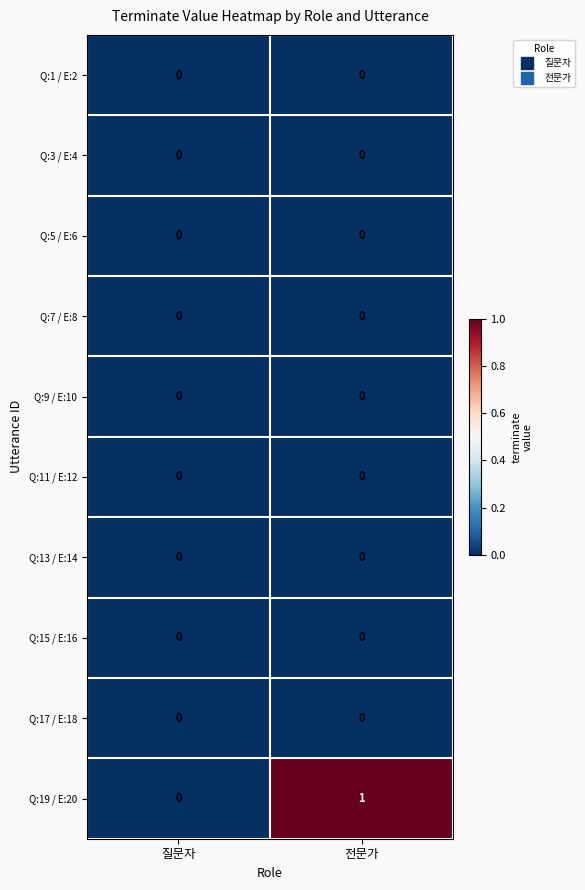

The Q:17 / E:18 series shows 0 at 질문자. True or false?

True